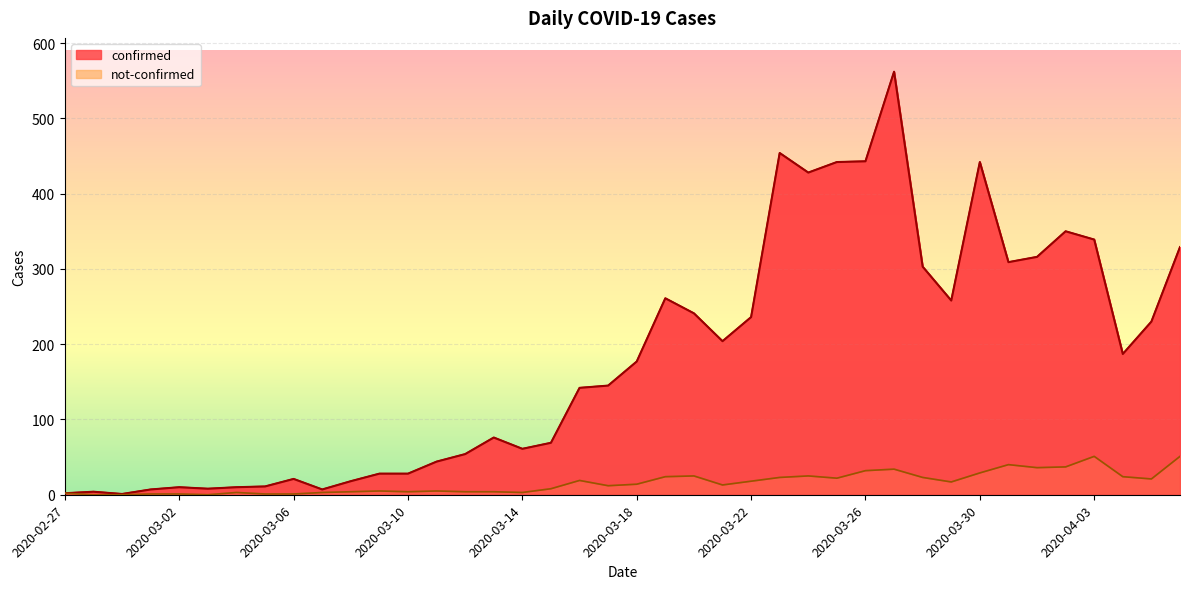

Is it true that confirmed equals 1 at 2020-02-29?

True